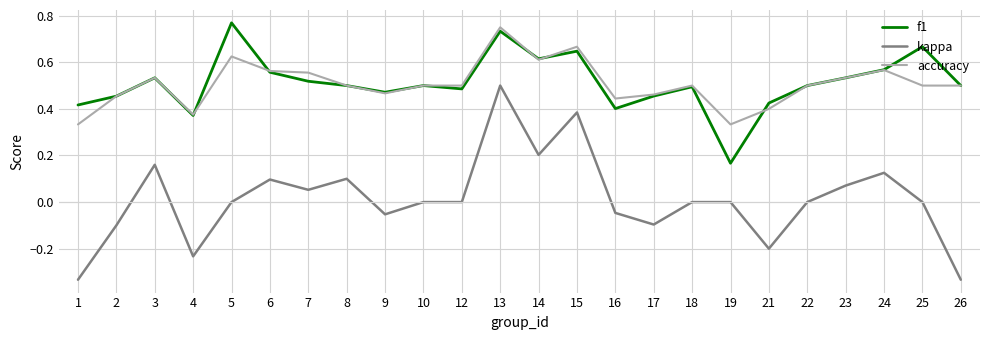

True or false: f1 has a value of 0.6 at 6.

True